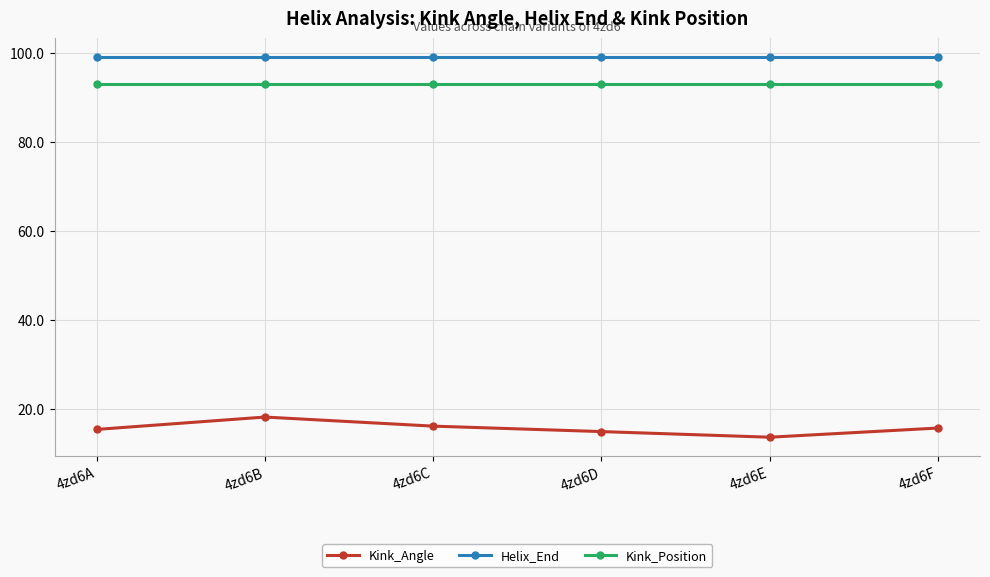

Is it true that Helix_End equals 57.4 at 4zd6F?

False